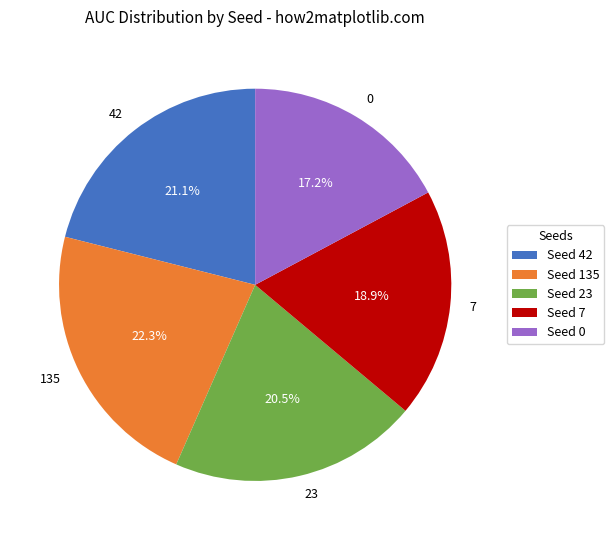

Does 42 represent more than half of the total?

No